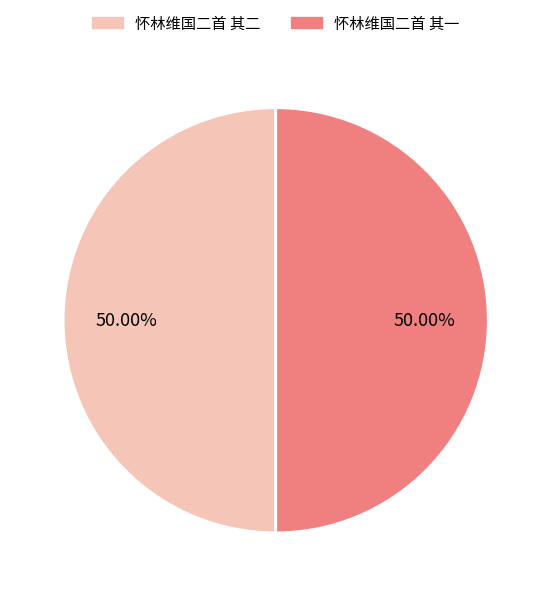

To the nearest percent, what percentage of the pie is 怀林维国二首 其一?

50%